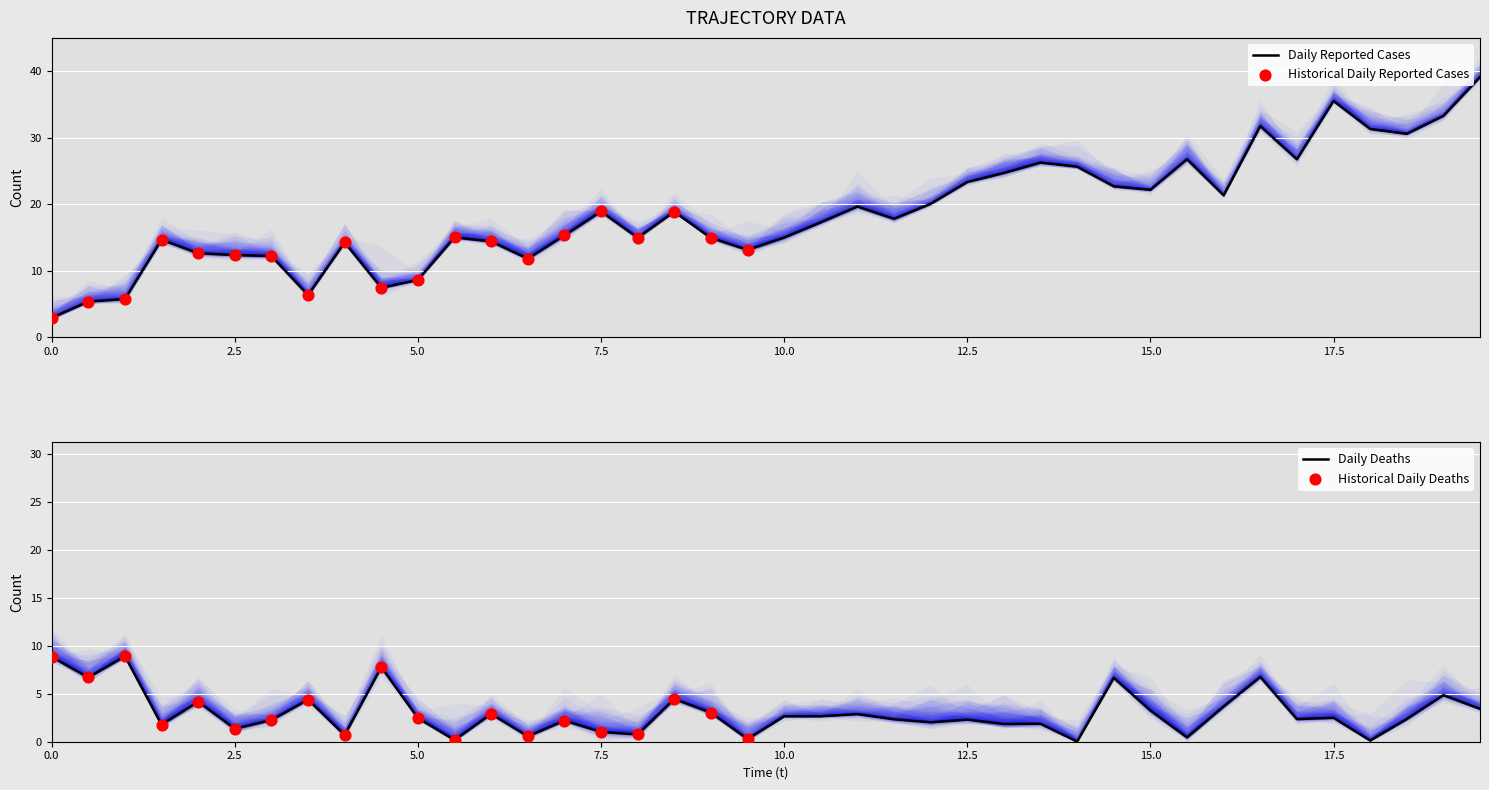

At how many categories does at least one series exceed 13?

30